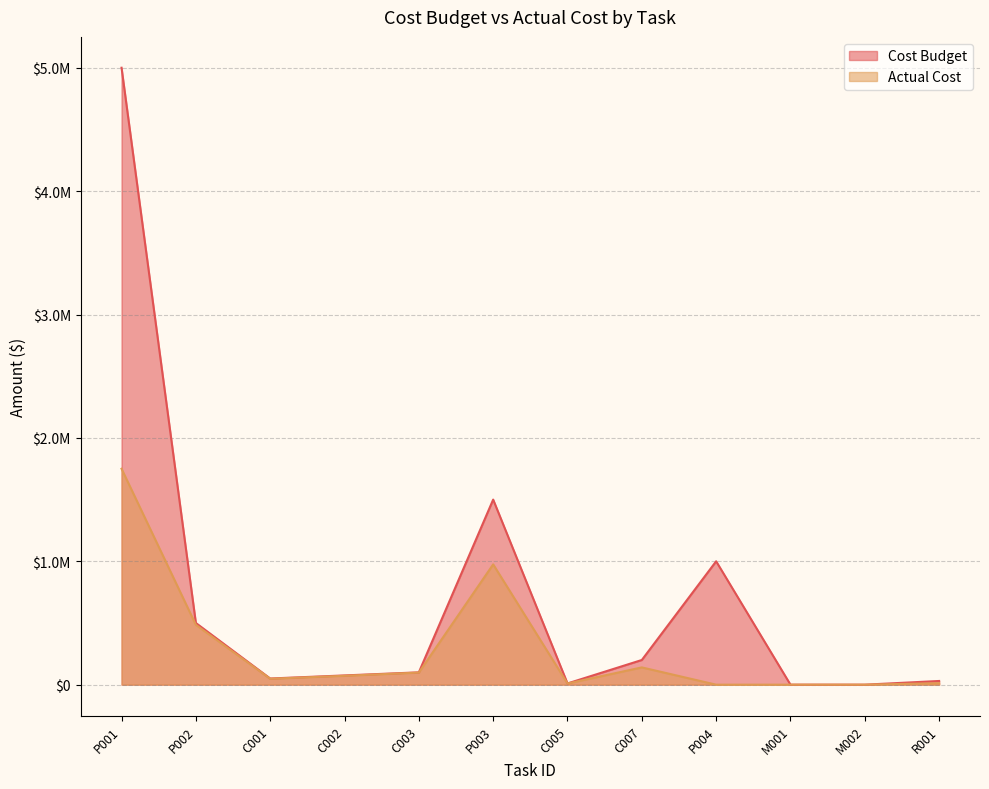

What is the greatest value displayed?

5000000